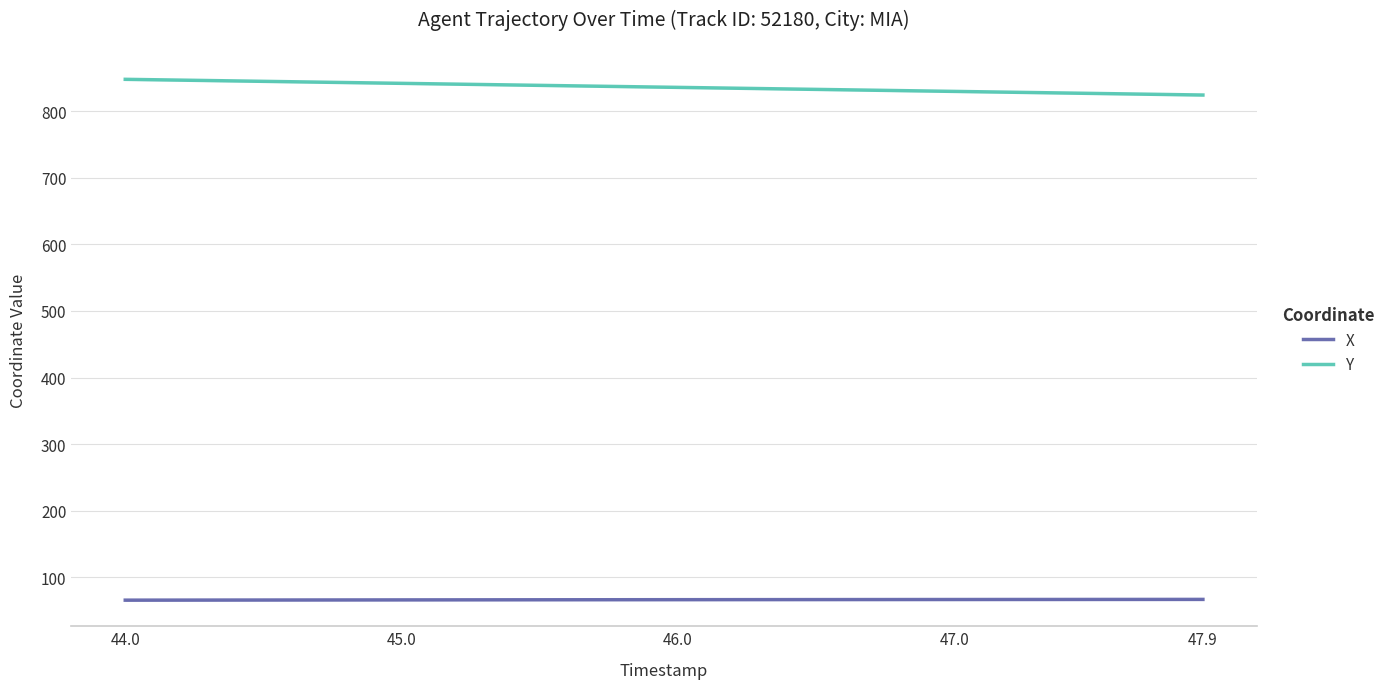

True or false: X and Y cross at least once.

False